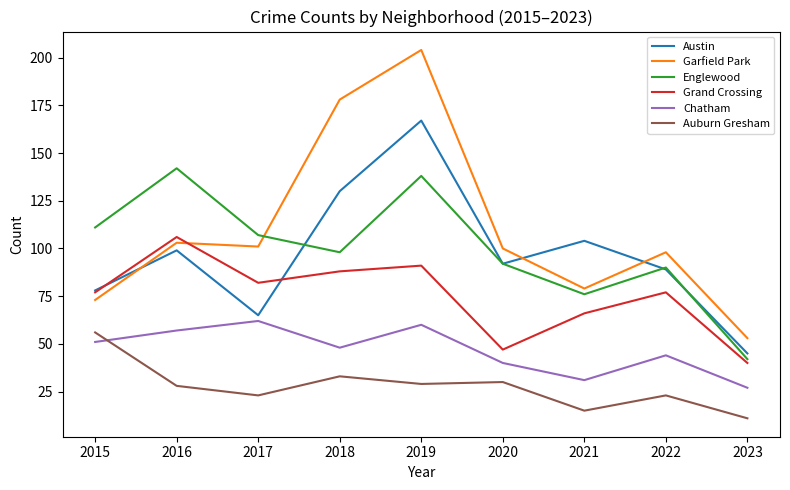

Is the value of Garfield Park at 2018 greater than the value of Grand Crossing at 2020?

Yes